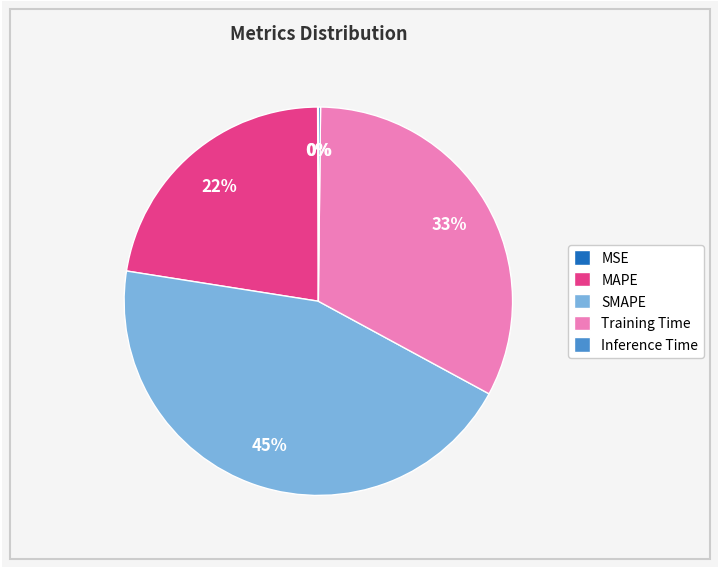

The SMAPE slice represents 56% of the pie. True or false?

False